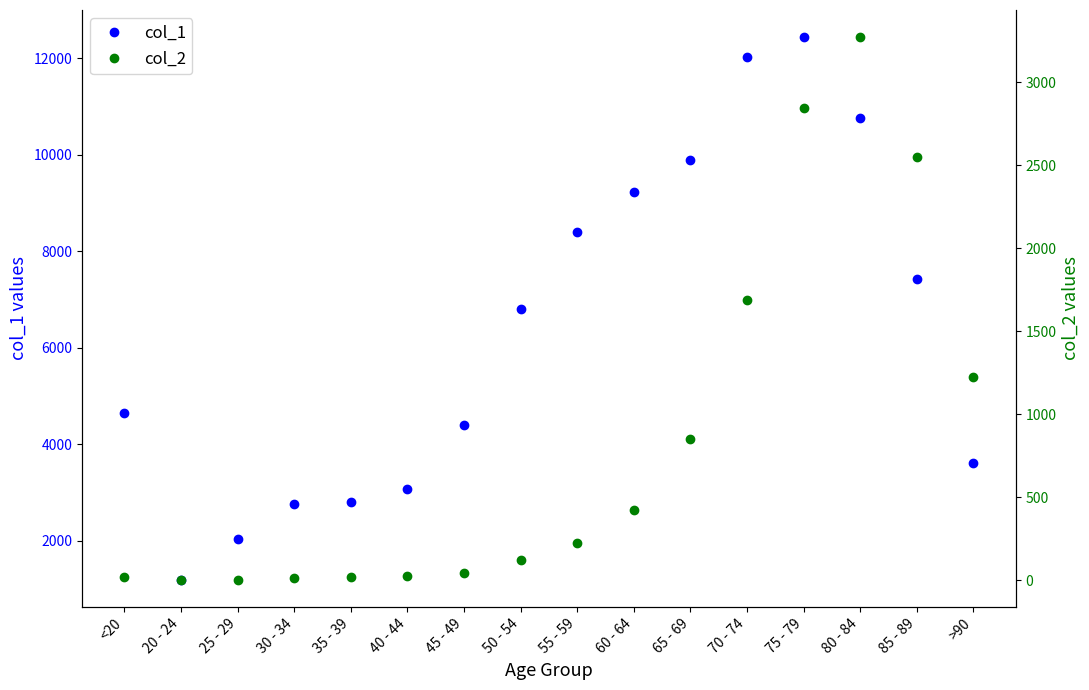

Which series has the widest spread of values?

col_1